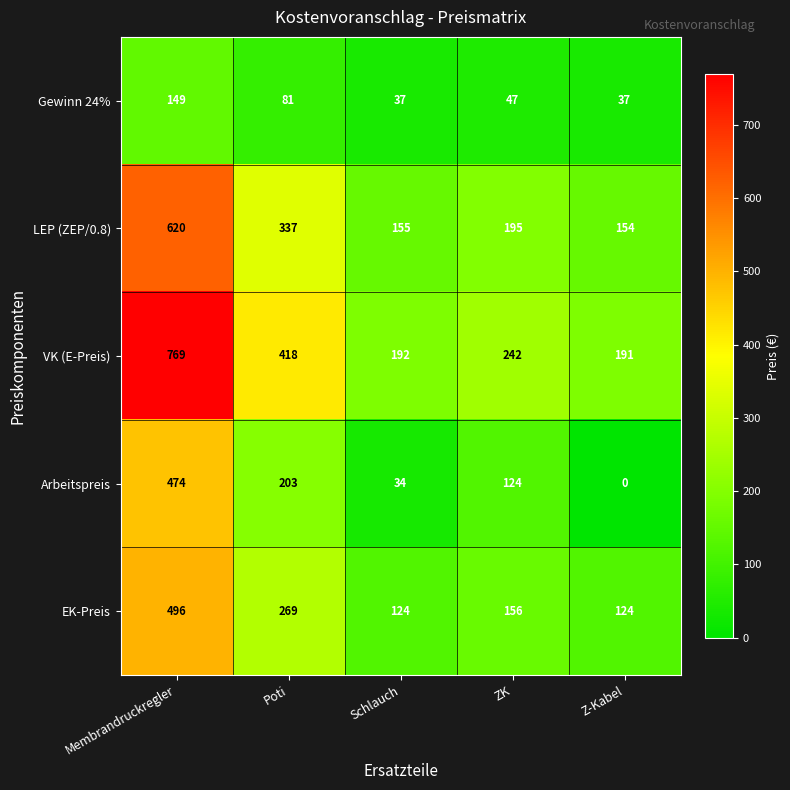

Which series has the widest spread of values?

VK (E-Preis)